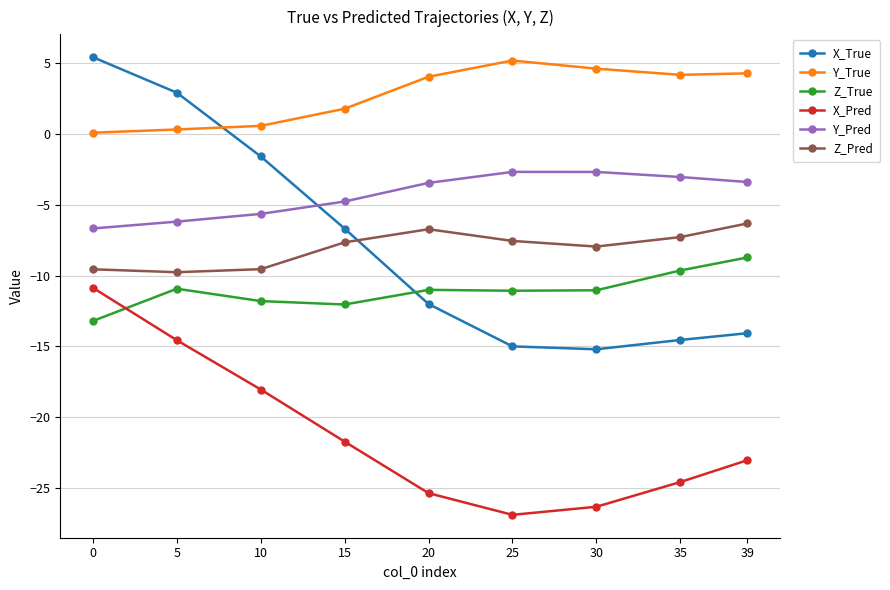

True or false: Y_True has a value of 4.3 at 39.

True